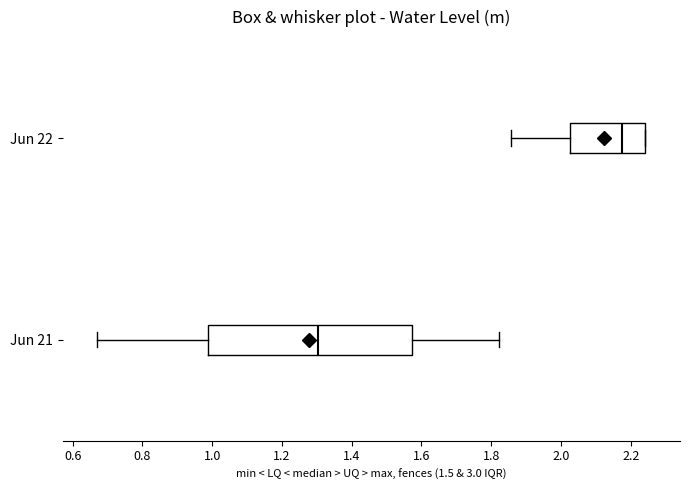

Which box is the widest, from its left edge to its right edge?

Jun 21